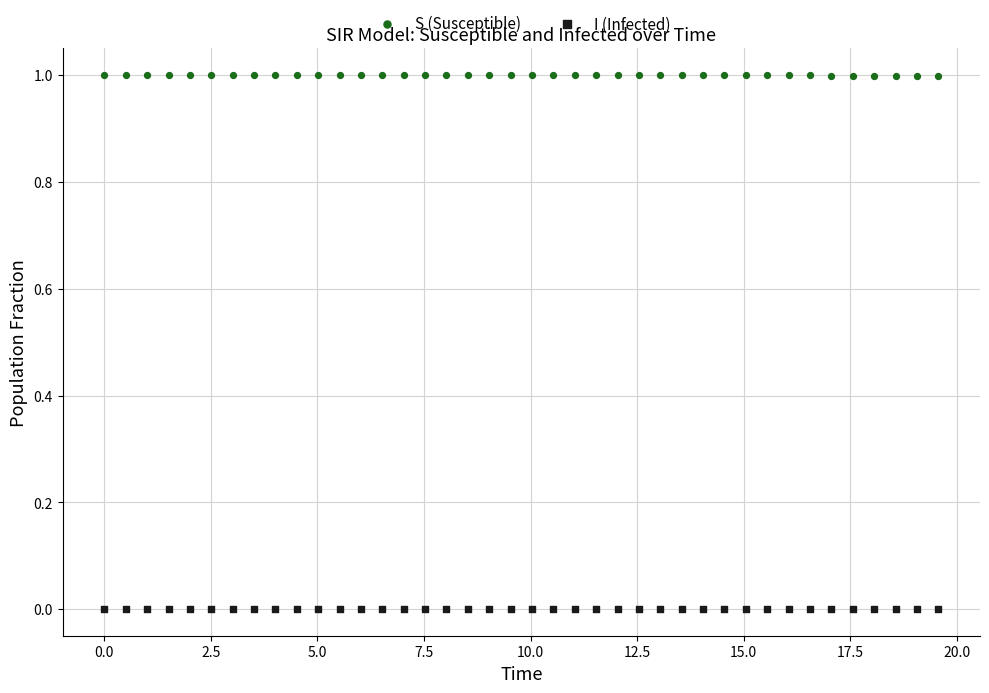

What is the X range (max minus min) for the scatter plot?

19.6